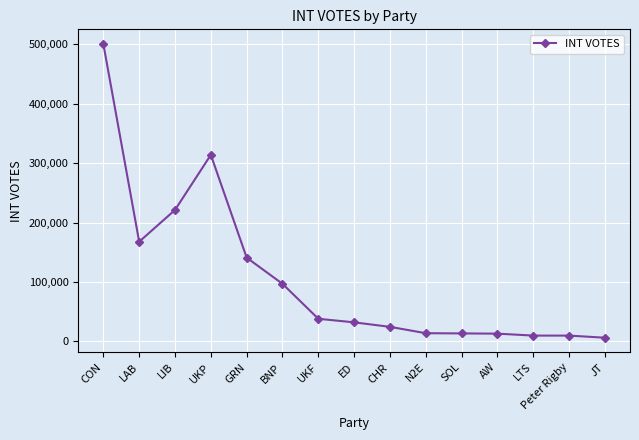

Read the value at BNP.

97013